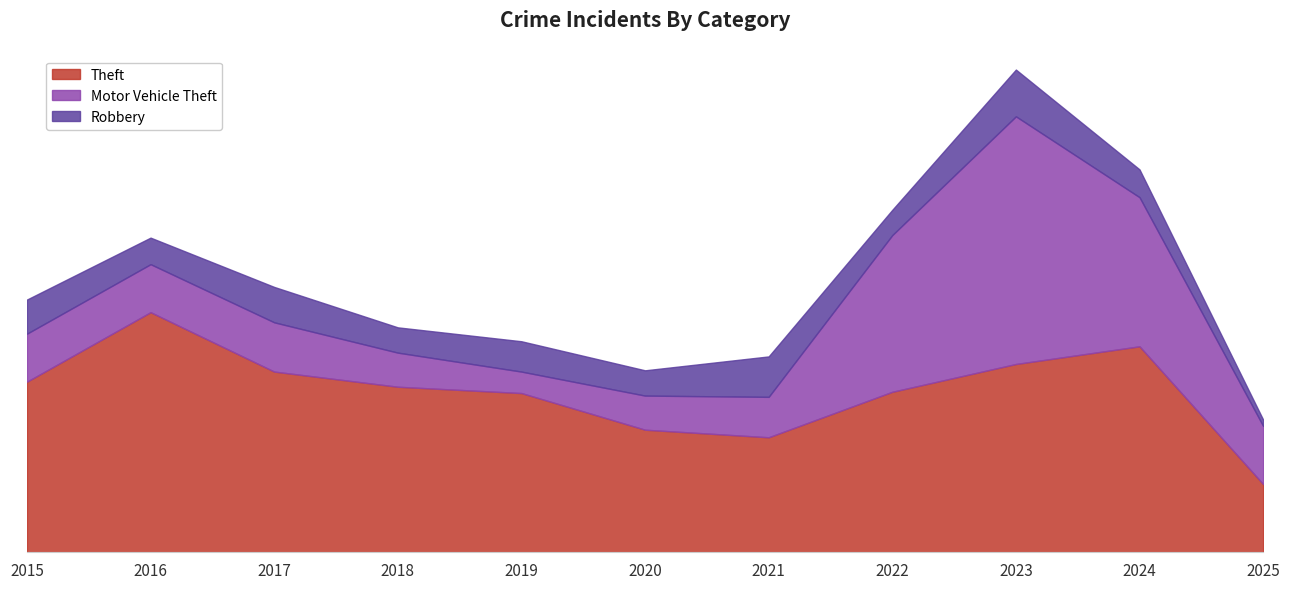

At which category is the sum across all series the highest?

2023